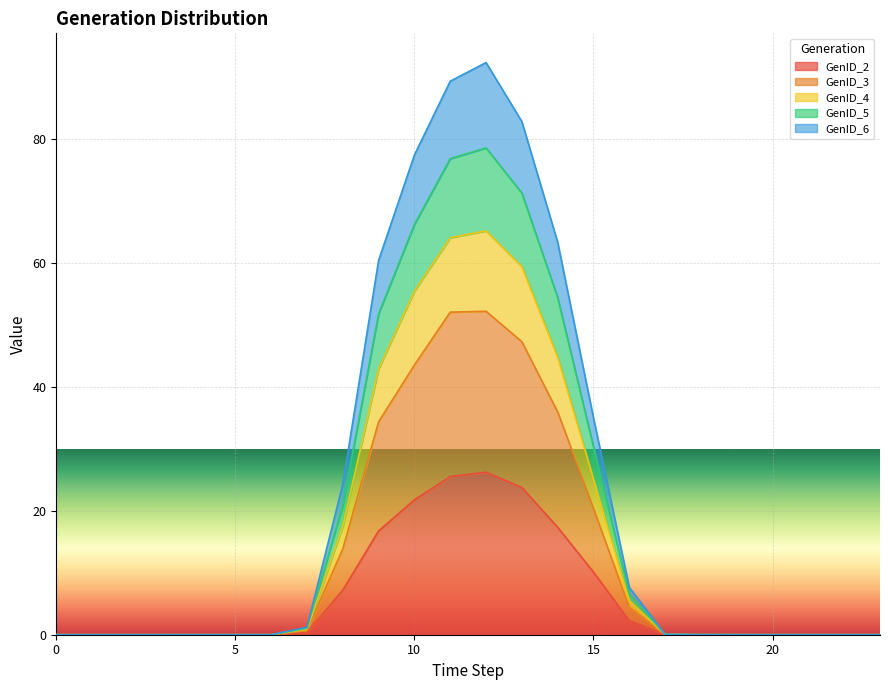

What are all the series names shown in the legend?

GenID_2, GenID_3, GenID_4, GenID_5, GenID_6